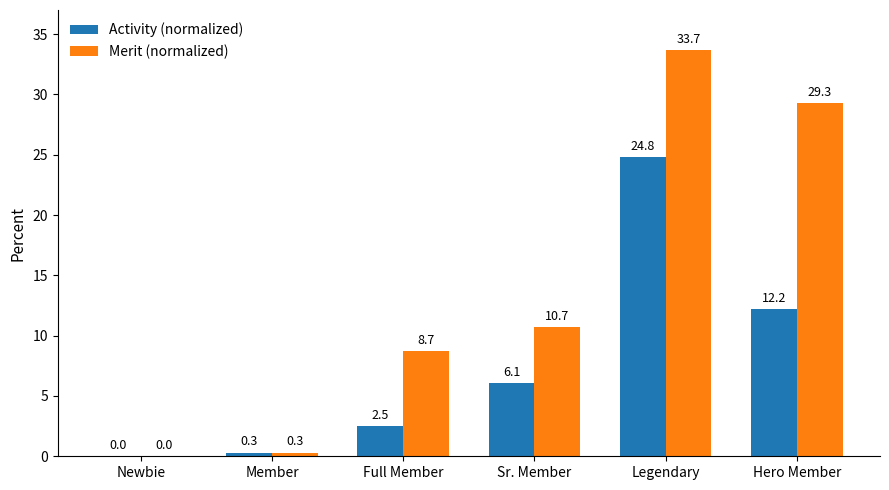

Which series has the widest spread of values?

Merit (normalized)